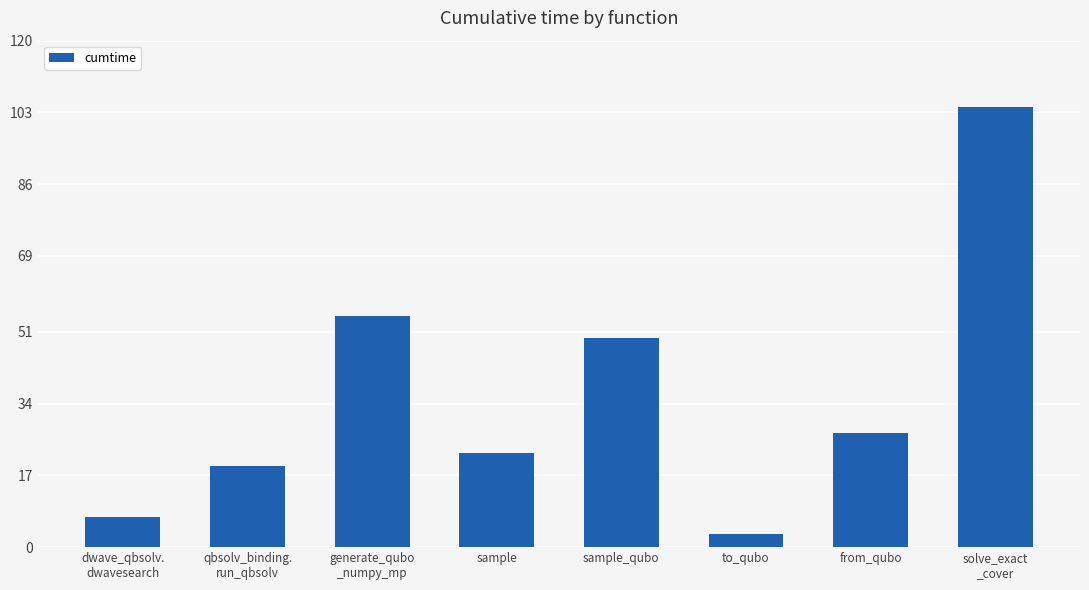

What is the difference between the values at from_qubo and generate_qubo
_numpy_mp?

27.7